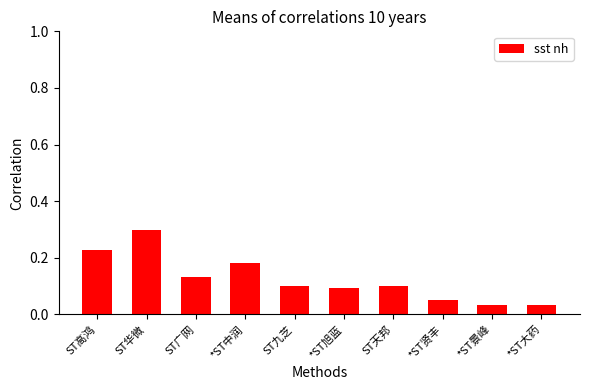

What is the change in value from ST华微 to *ST大药?

-0.3